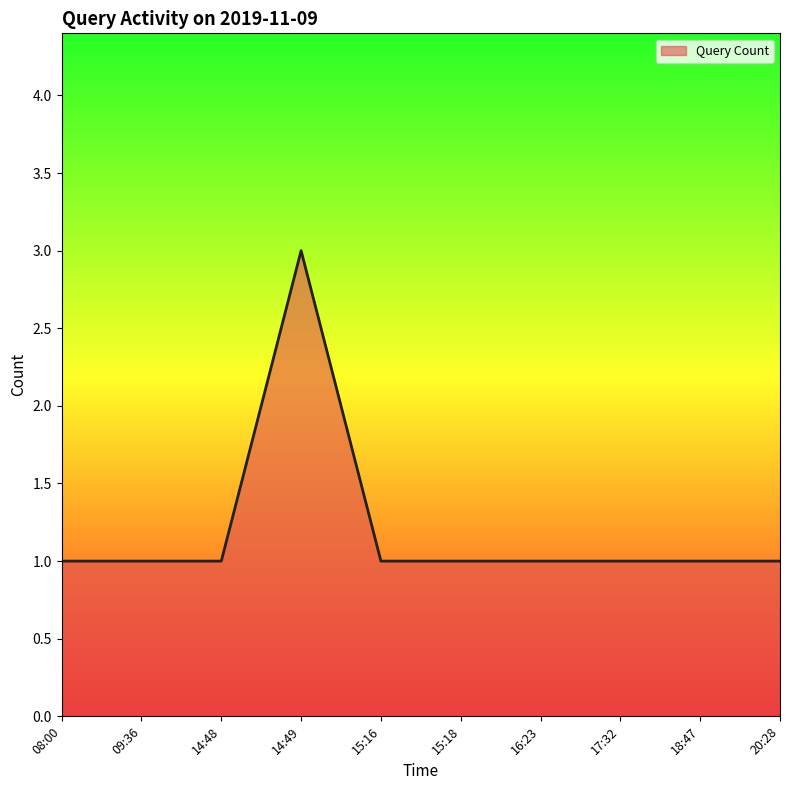

What position from the left is 15:16?

5